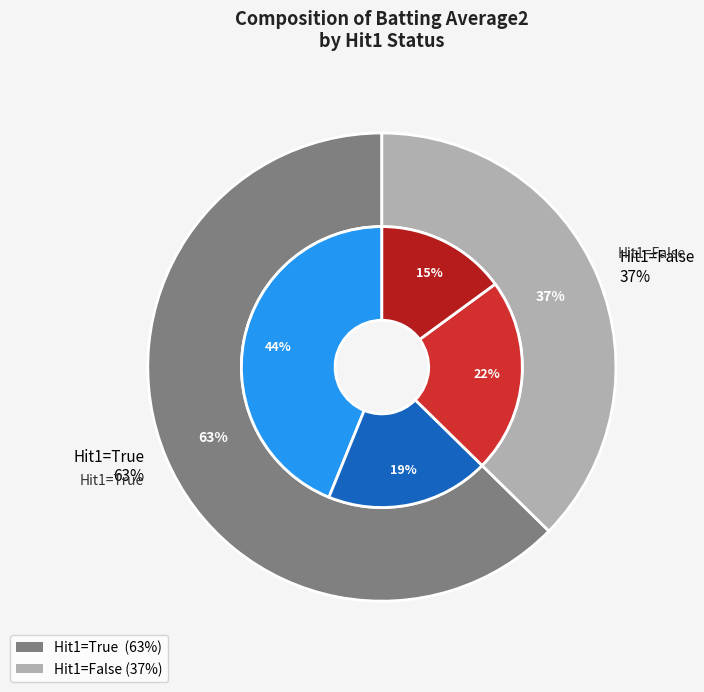

Count the number of slices in the pie.

2